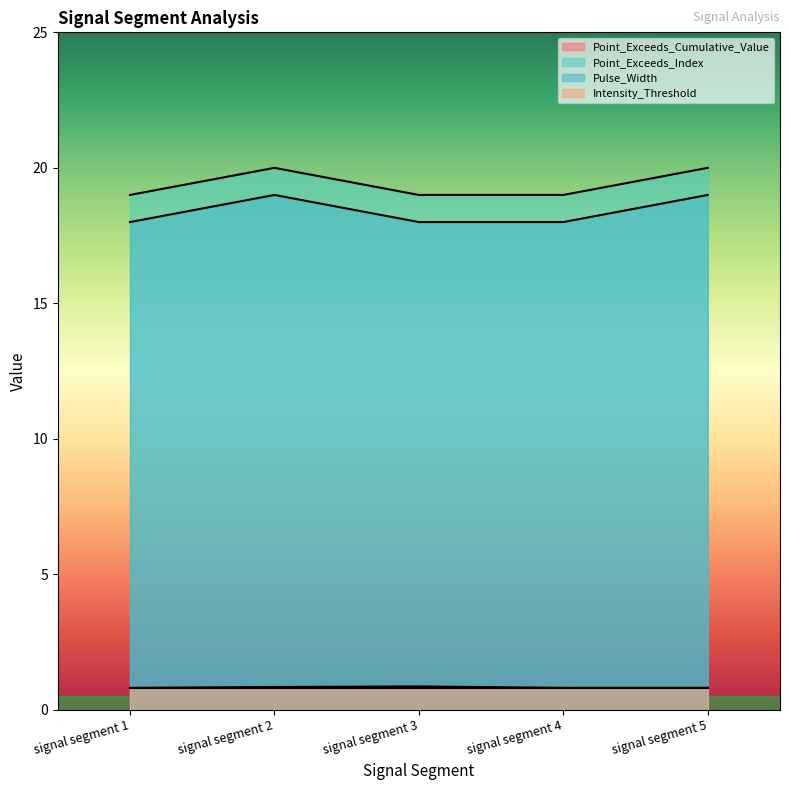

What is the total value across all series at signal segment 4?

38.6